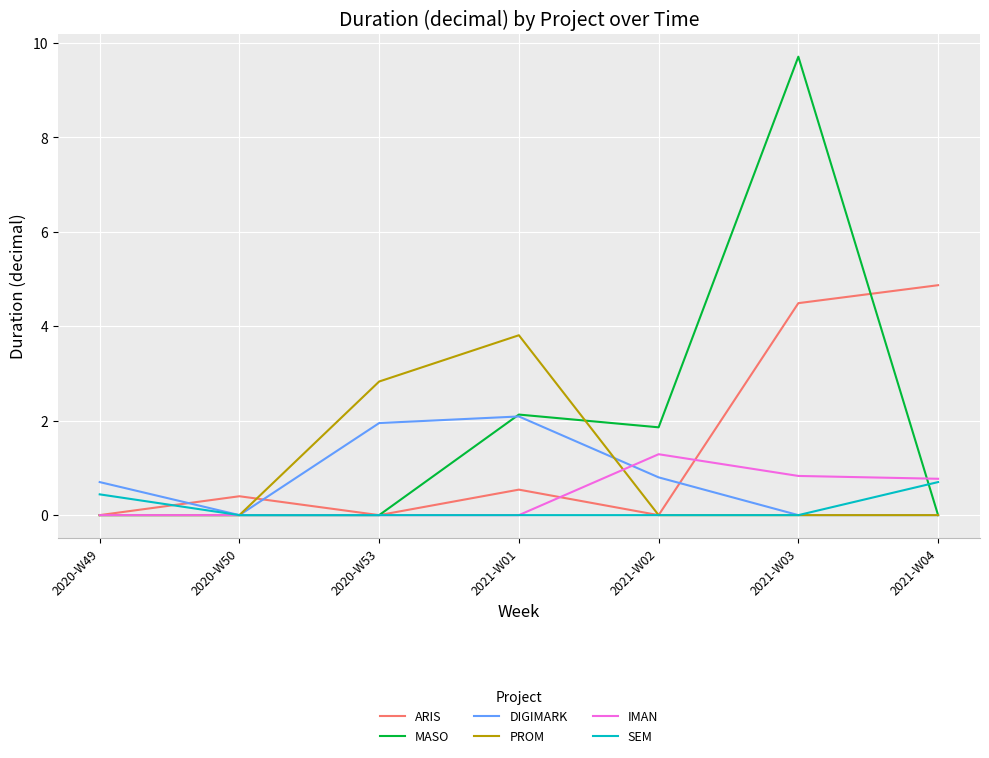

True or false: ARIS has a value of 2.9 at 2020-W49.

False